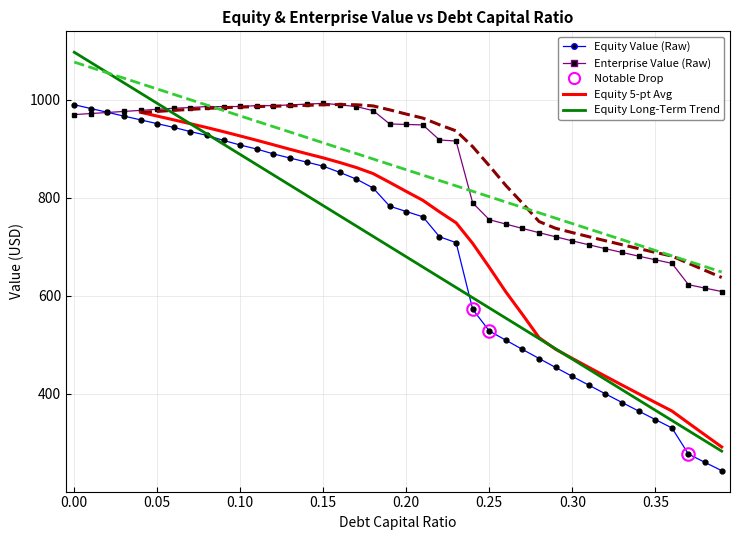

What is the maximum value shown in the chart?

1097.1